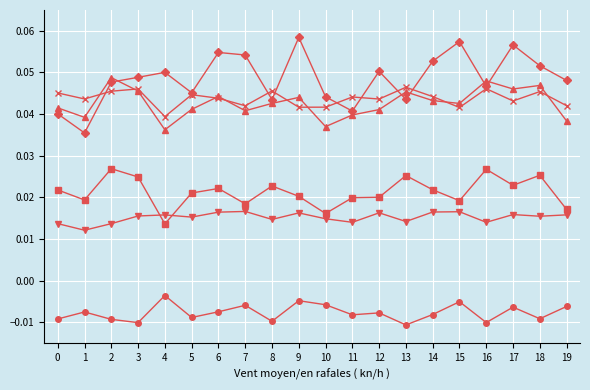

Count the number of data series in this chart.

6